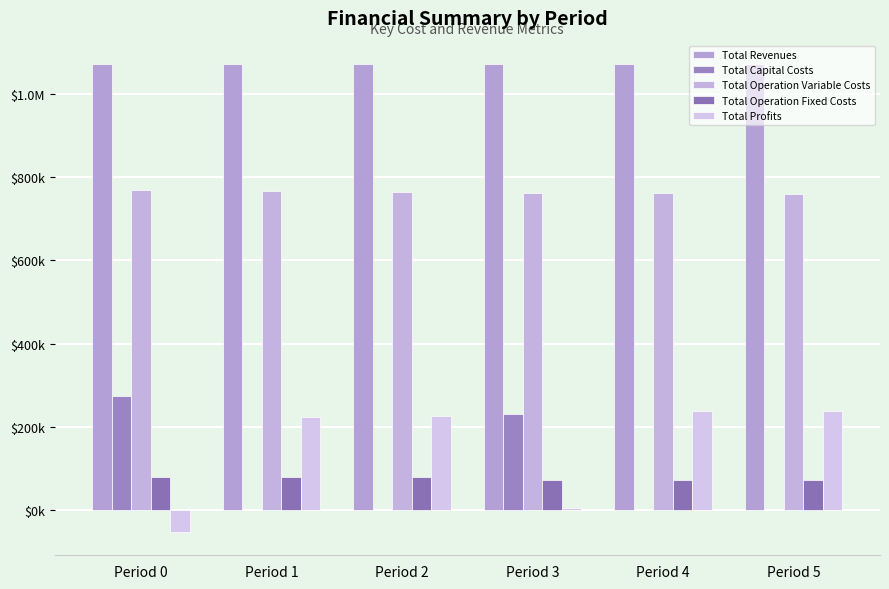

Reading left to right, transcribe all the data shown in this chart.

Total Revenues: 1071847.4	1071847.4	1071847.4	1070837.3	1070837.3	1071107.6
Total Capital Costs: 274560.0	0.0	0.0	230400.0	0.0	352.0
Total Operation Variable Costs: 768215.5	766518.5	764819.1	762956.5	761253.1	759742.1
Total Operation Fixed Costs: 81051.6	81051.6	81051.6	71635.9	71635.9	71696.7
Total Profits: -51979.7	224277.3	225976.6	5844.9	237948.4	239316.8